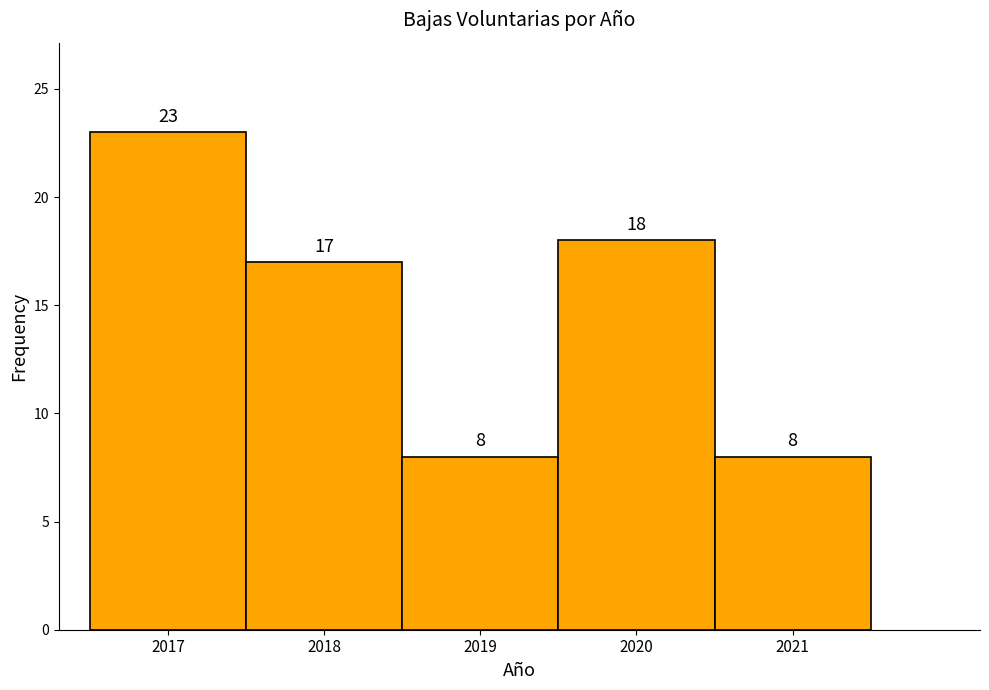

Over which range of the x-axis is the bar tallest?

2016.5 to 2017.5